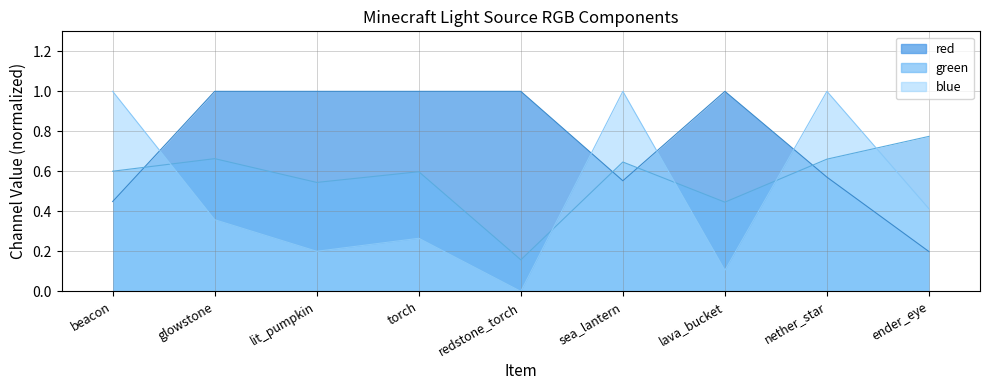

Which series has the widest spread of values?

blue